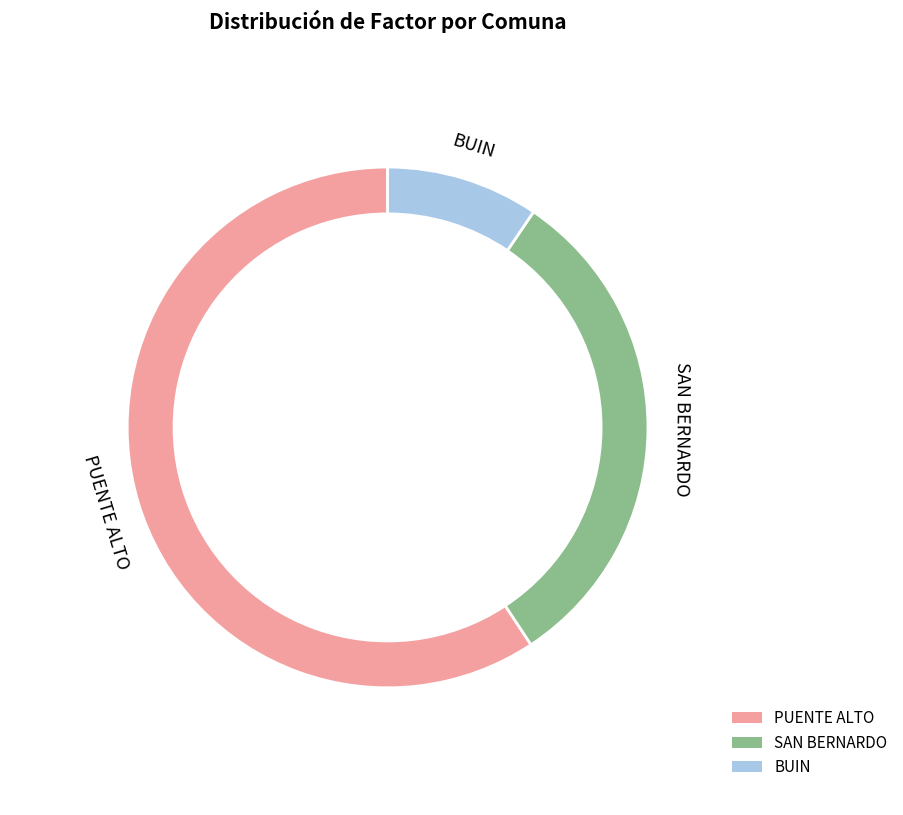

Does any single category account for the majority?

Yes